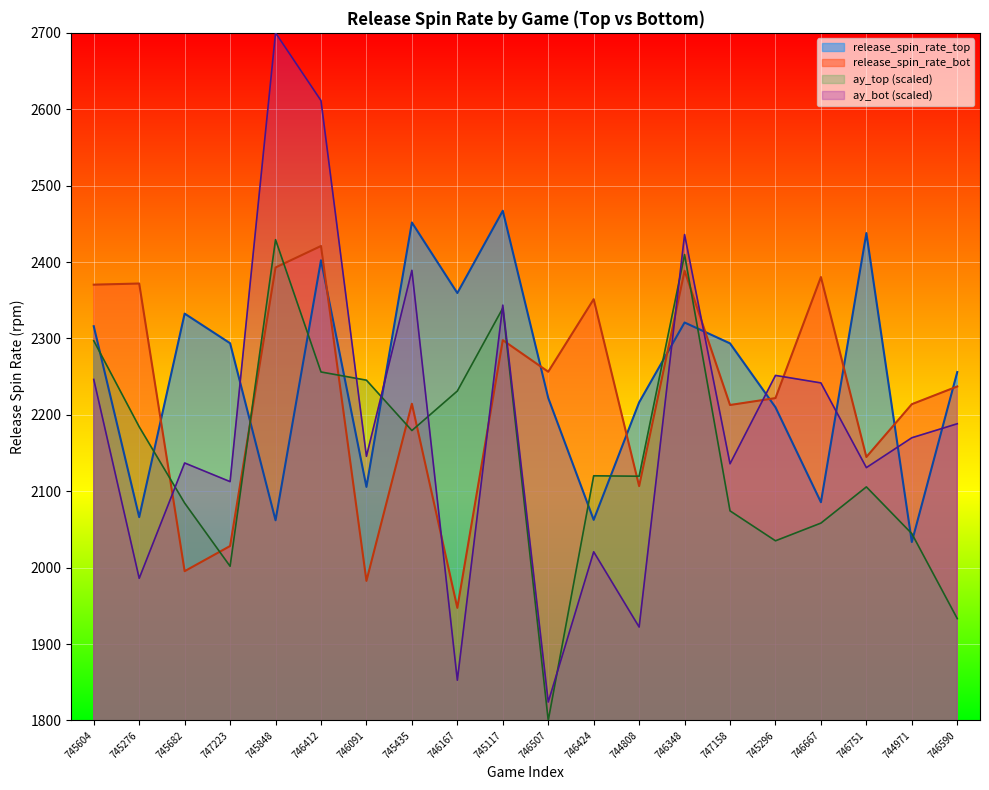

What is the average value of the release_spin_rate_bot series?

2226.8